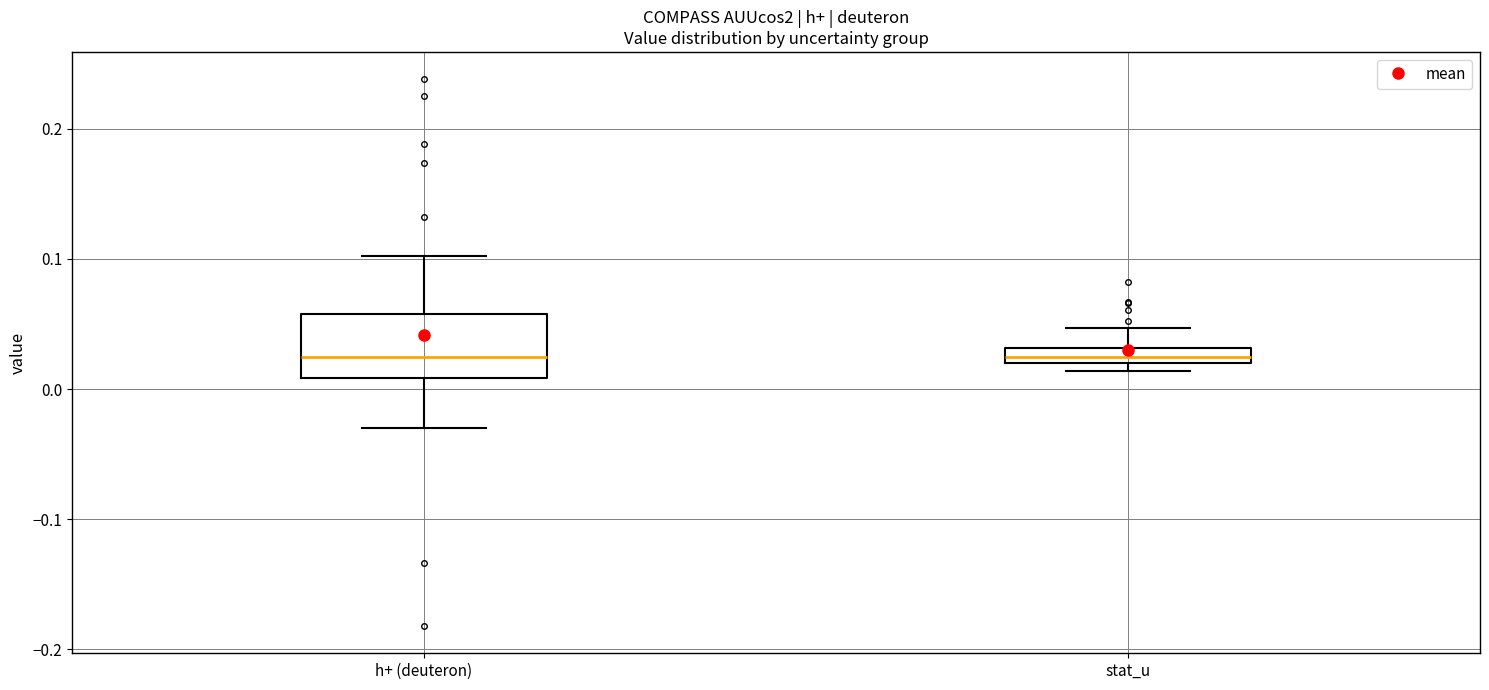

Where is the upper edge of the box for stat_u on the y-axis? The values are not printed on the chart, so give them approximately, as read against the axis.

0.03